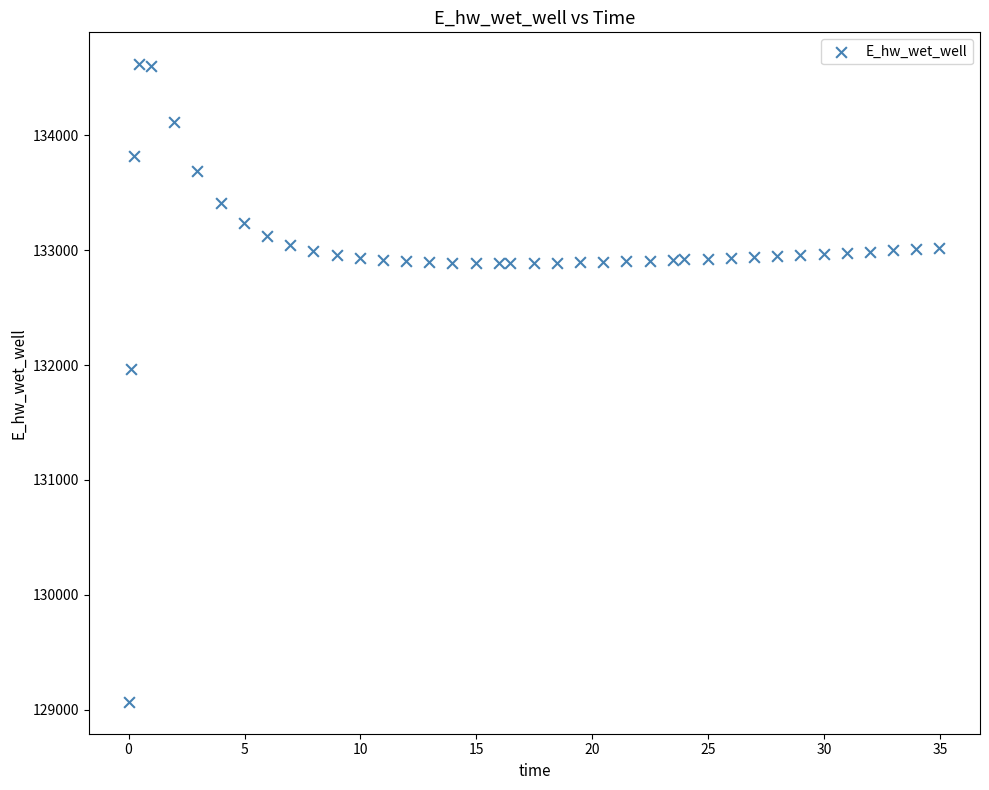

What is the range of X values (max minus min)?

34.9